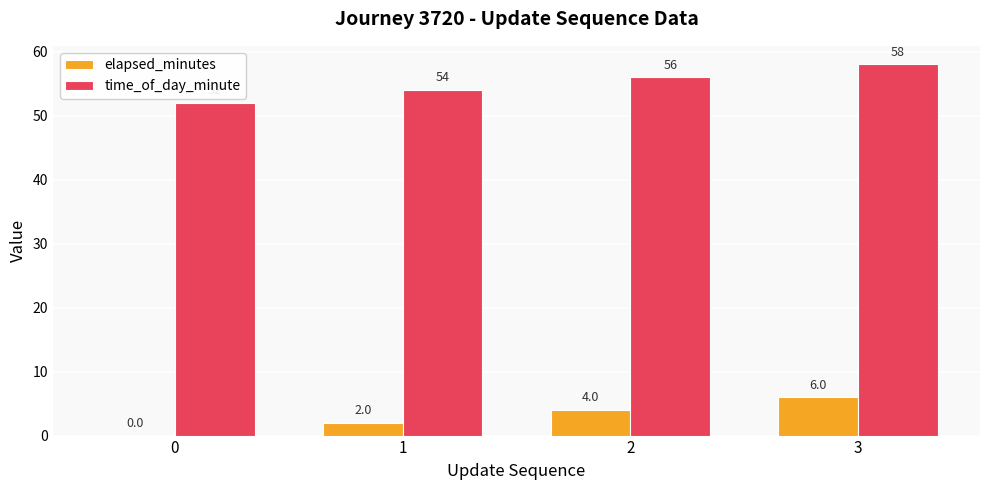

Count the elapsed_minutes values in the range 2 to 6.

3